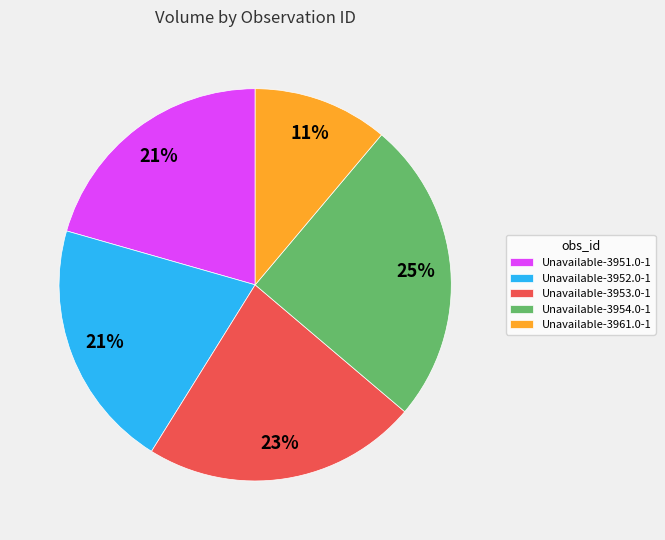

Which category has the biggest portion of the pie?

Unavailable-3954.0-1